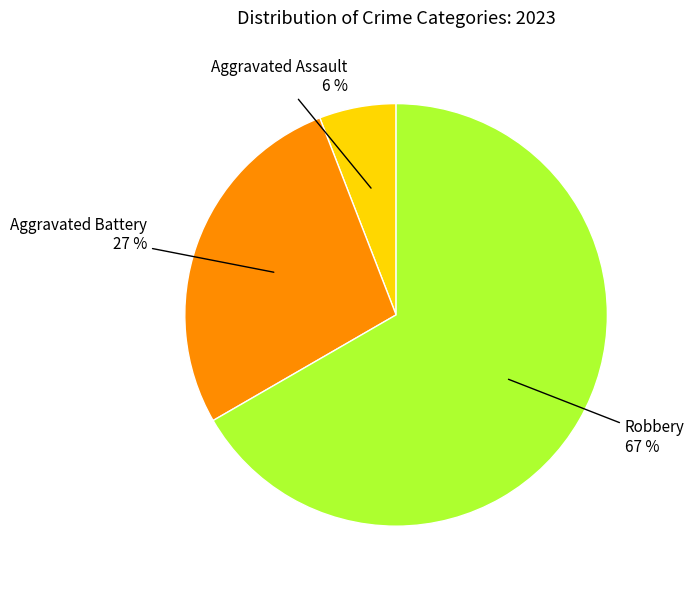

To the nearest percent, what is the average slice percentage?

33%